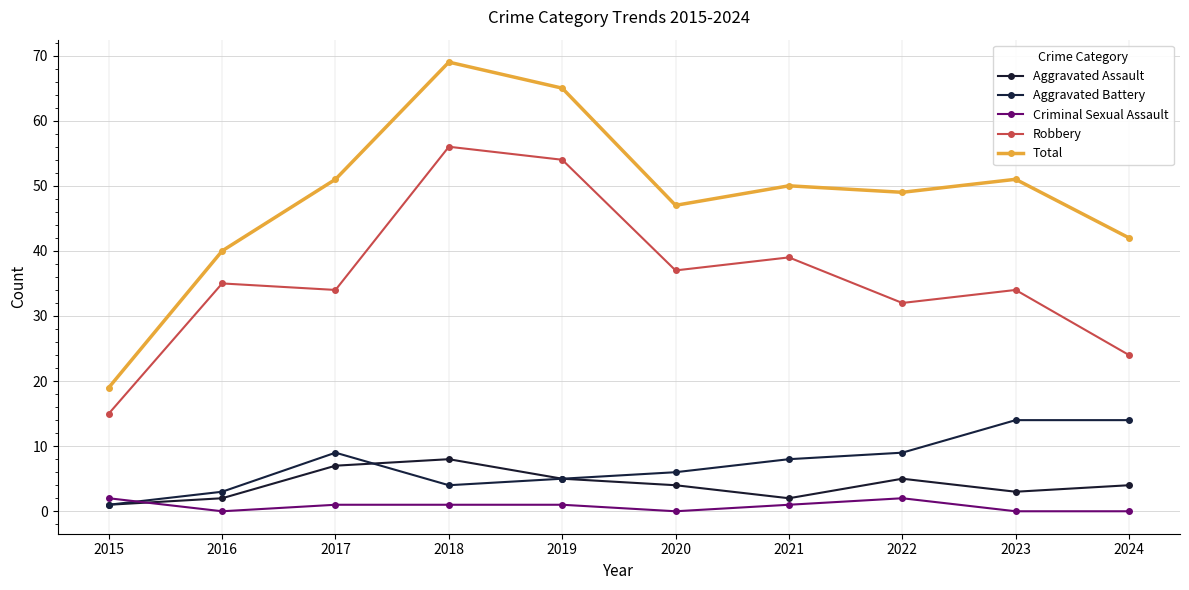

What is the difference between the maximum and second lowest values in the Aggravated Battery series?

11